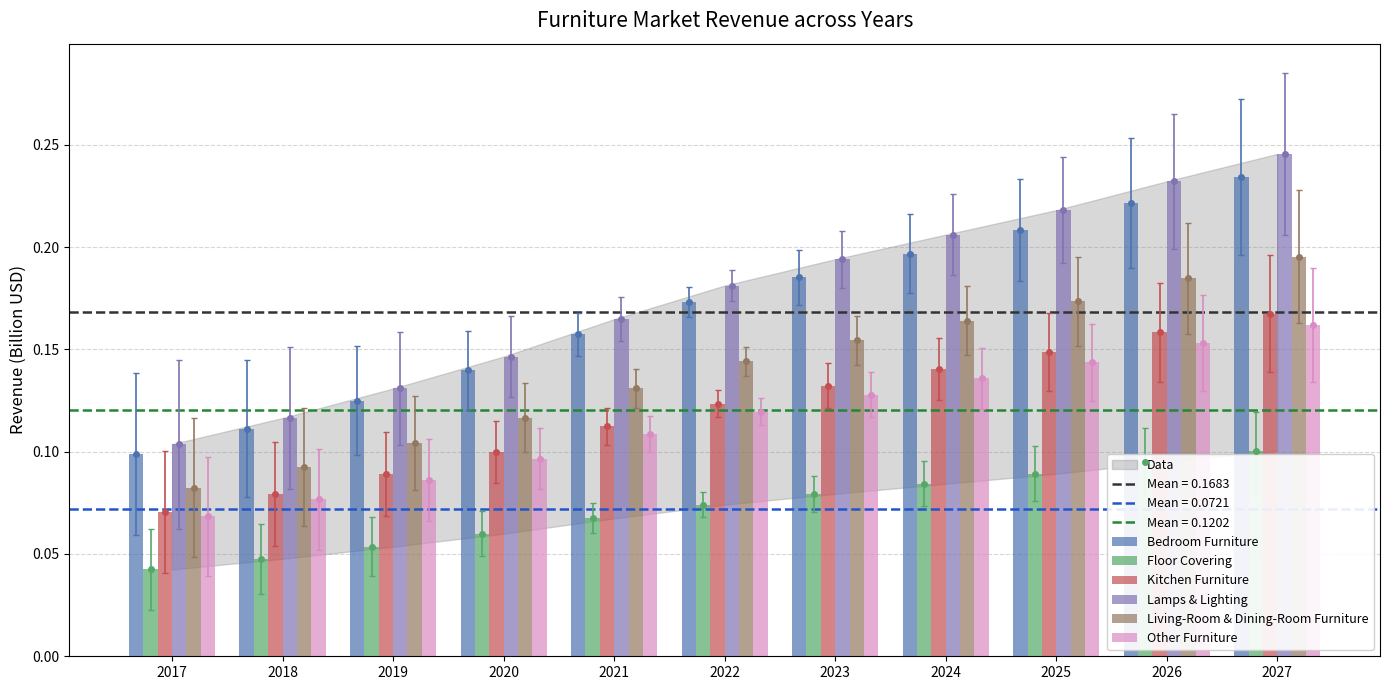

How many bars are there in total?

66